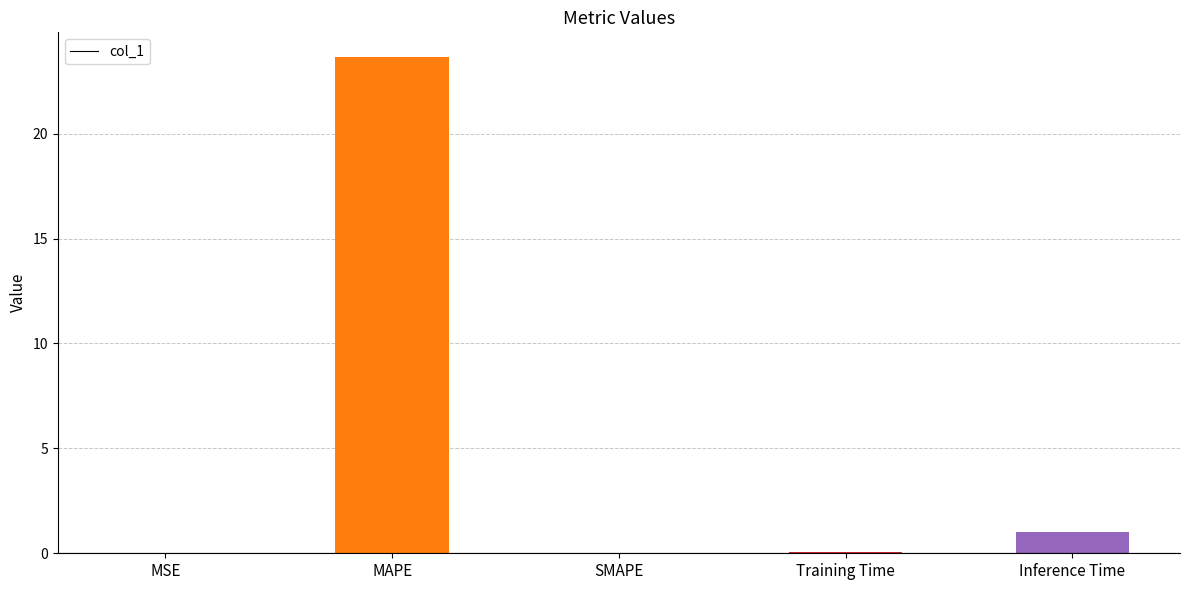

What is the sum of all values?

24.7